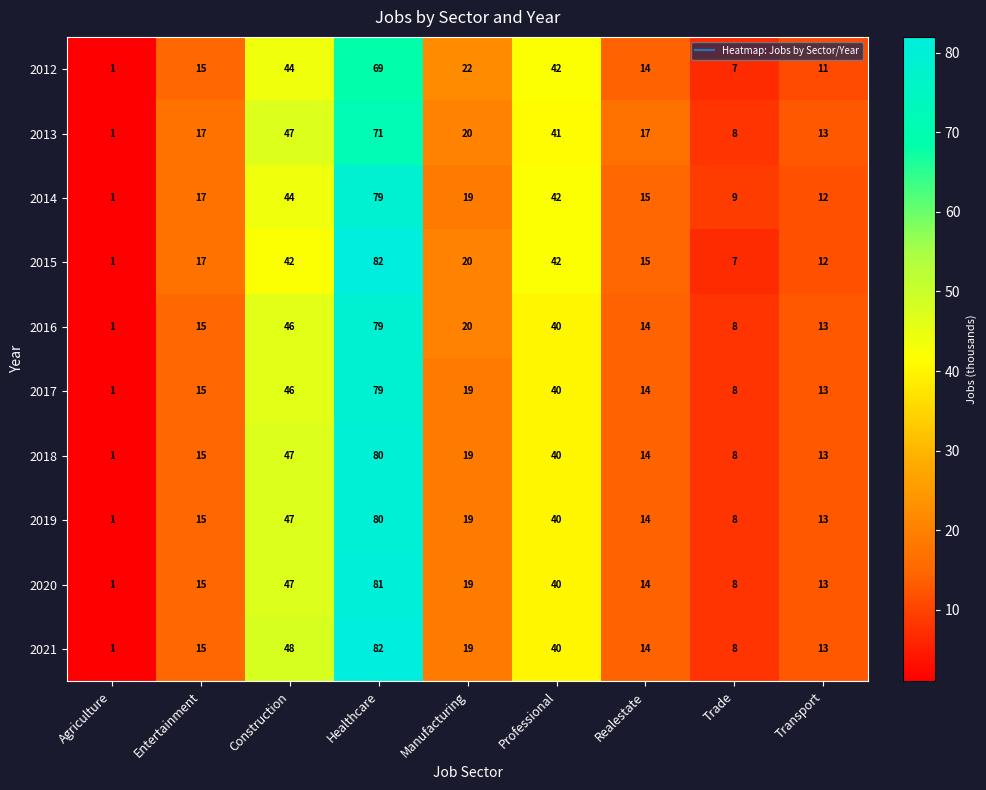

What is the maximum value shown in the chart?

82